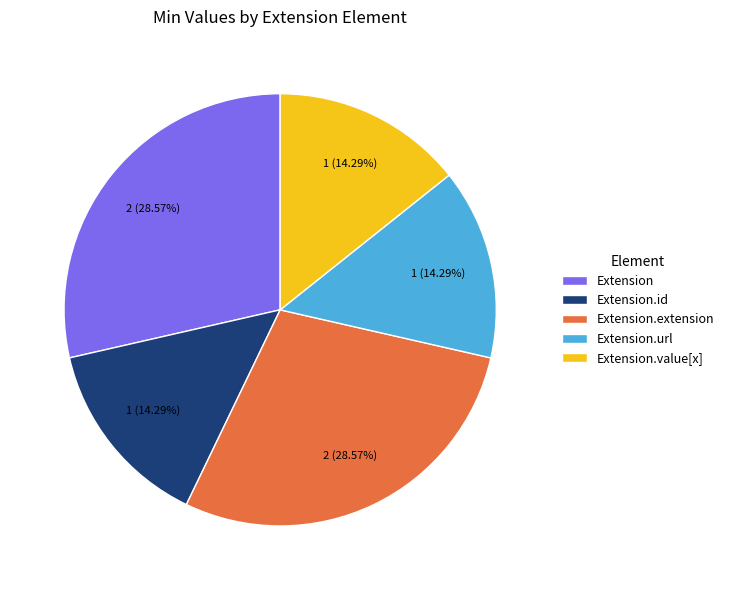

Approximately how many times larger is the value at Extension.url compared to Extension.value[x]?

1.0